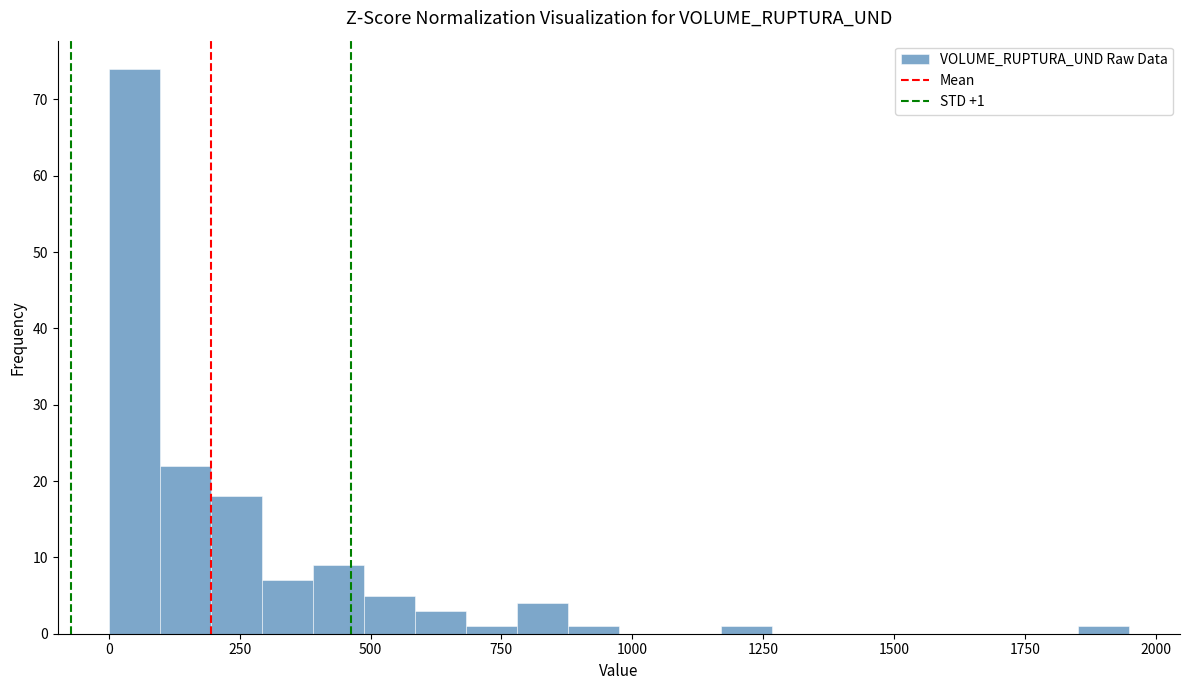

Around what value on the x-axis is the tallest bar? Give the approximate position of its centre, as read against the axis.

50